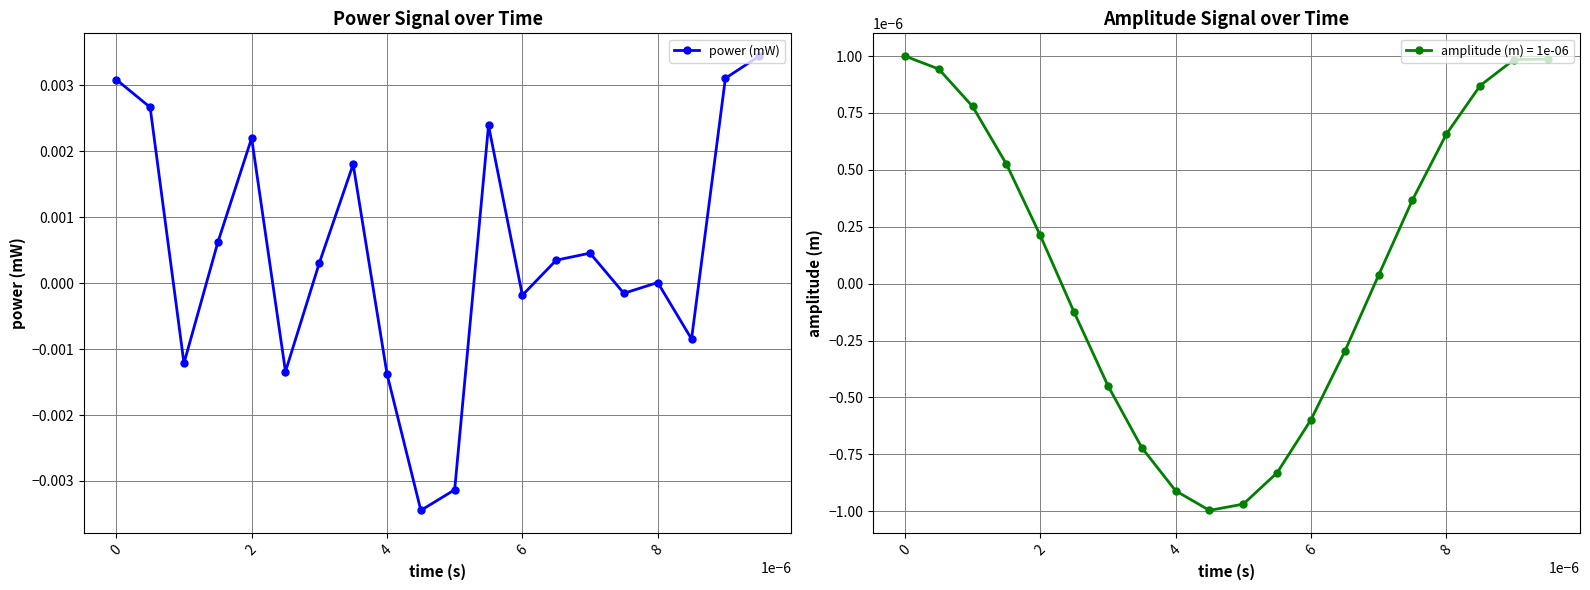

Where is the first local maximum for power (mW)?

2